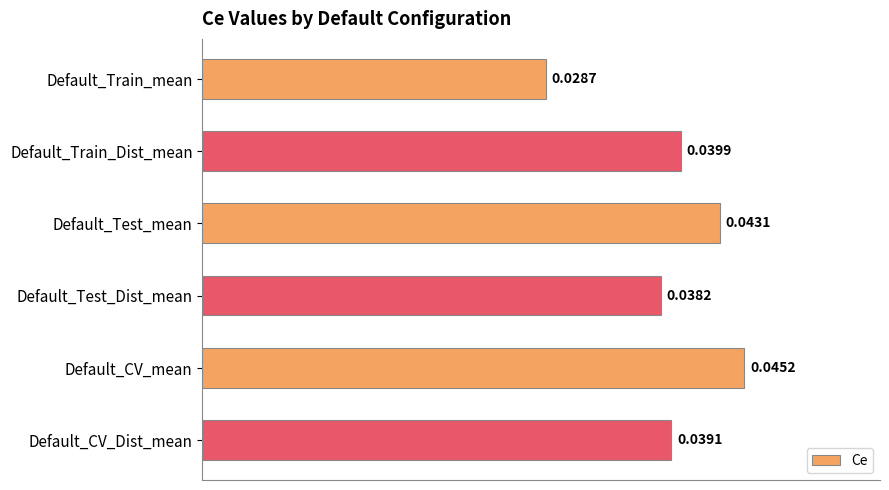

List the labels in order of value, largest first.

Default_CV_mean, Default_Test_mean, Default_Train_Dist_mean, Default_CV_Dist_mean, Default_Test_Dist_mean, Default_Train_mean